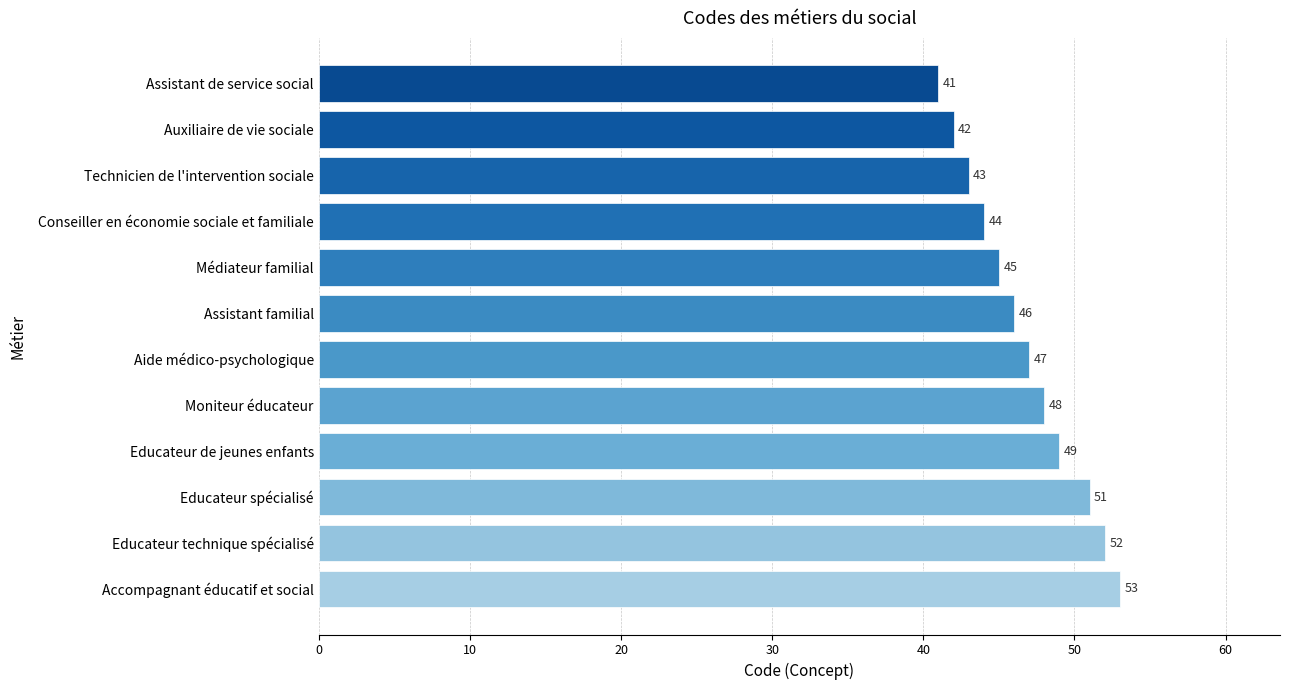

Rank the categories by value from highest to lowest.

Accompagnant éducatif et social, Educateur technique spécialisé, Educateur spécialisé, Educateur de jeunes enfants, Moniteur éducateur, Aide médico-psychologique, Assistant familial, Médiateur familial, Conseiller en économie sociale et familiale, Technicien de l'intervention sociale, Auxiliaire de vie sociale, Assistant de service social